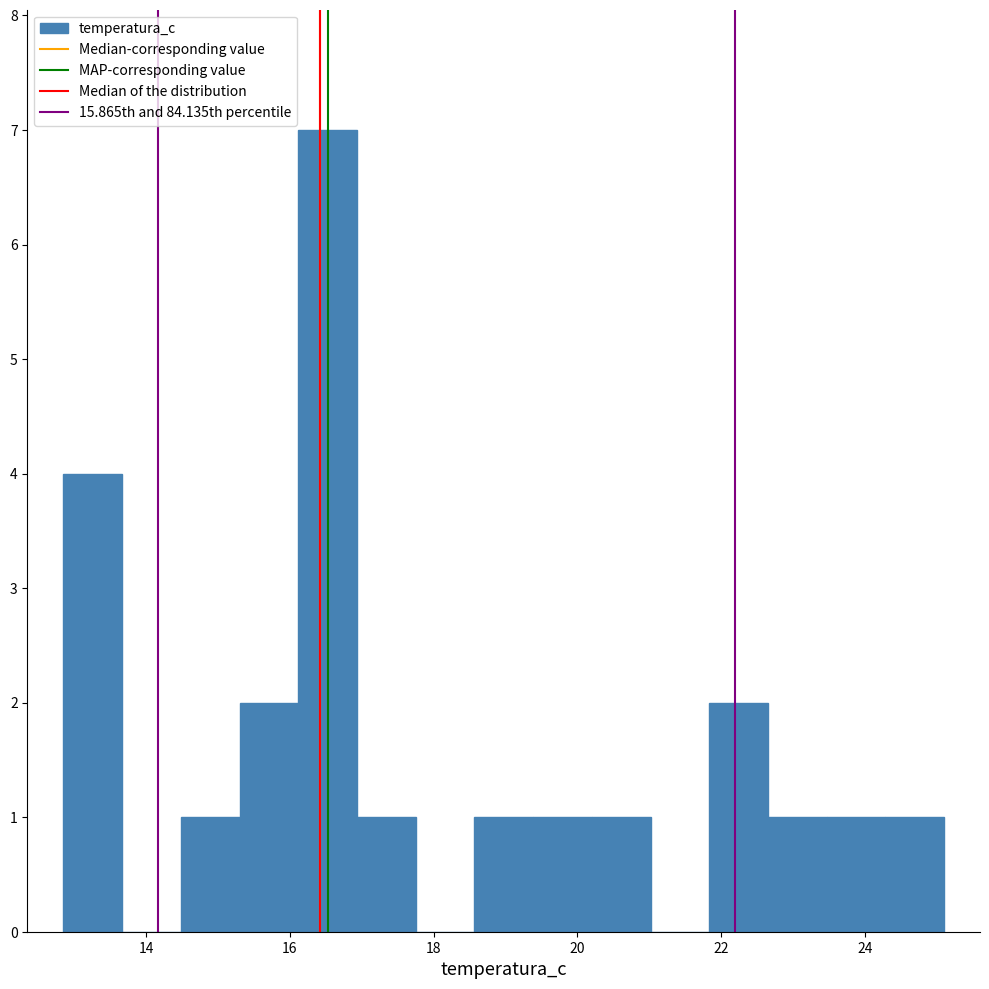

What is the height of the bar covering 21.8 to 22.6 on the x-axis? Neither the bar edges nor the heights are printed on the chart, so give them approximately, as read against the axes.

2